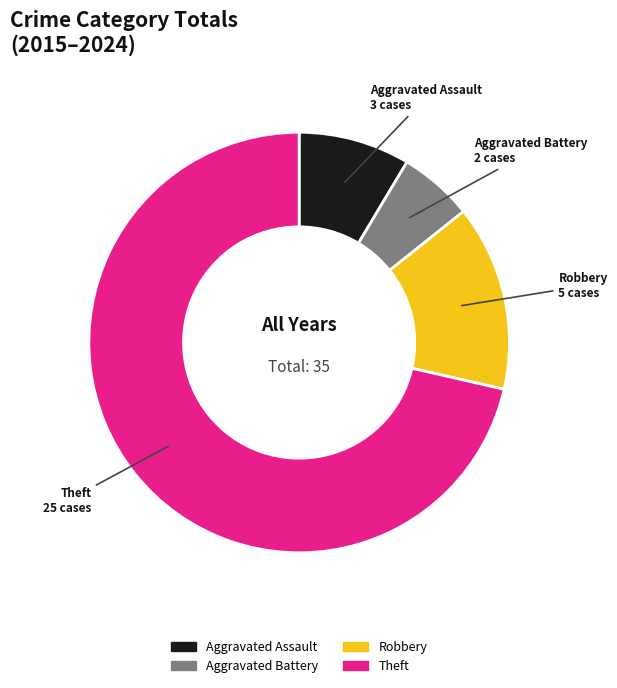

Is it true that Robbery is 27% of the pie?

False